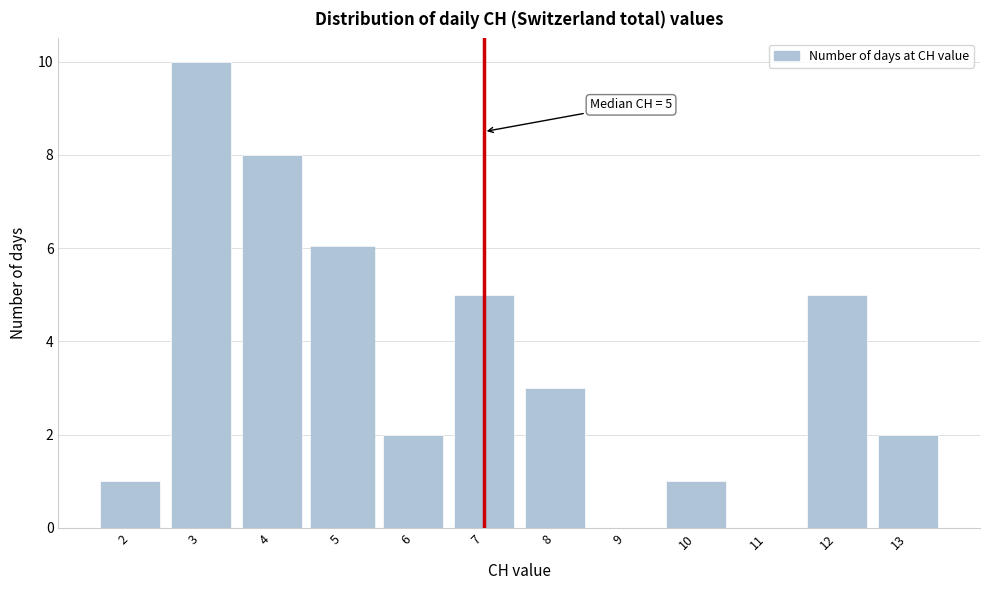

Which range on the x-axis has the tallest bar?

2.5 to 3.5